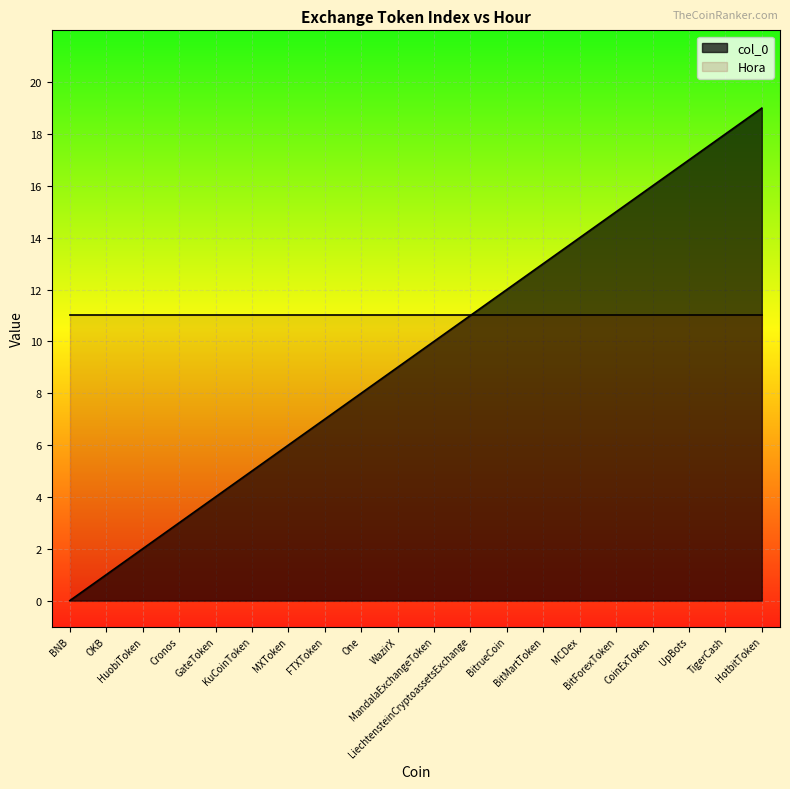

Does the chart display data point markers on the line(s)?

No